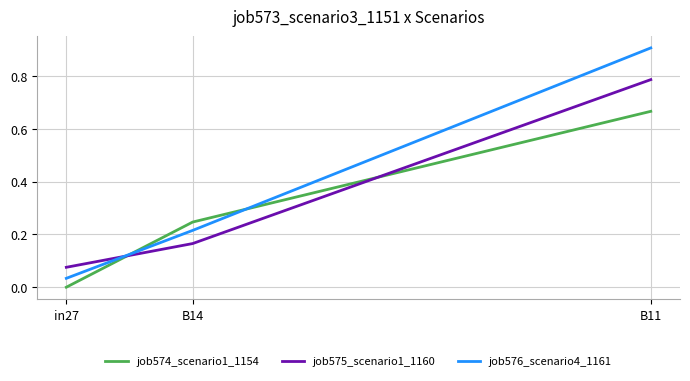

What position from the left is B11?

3